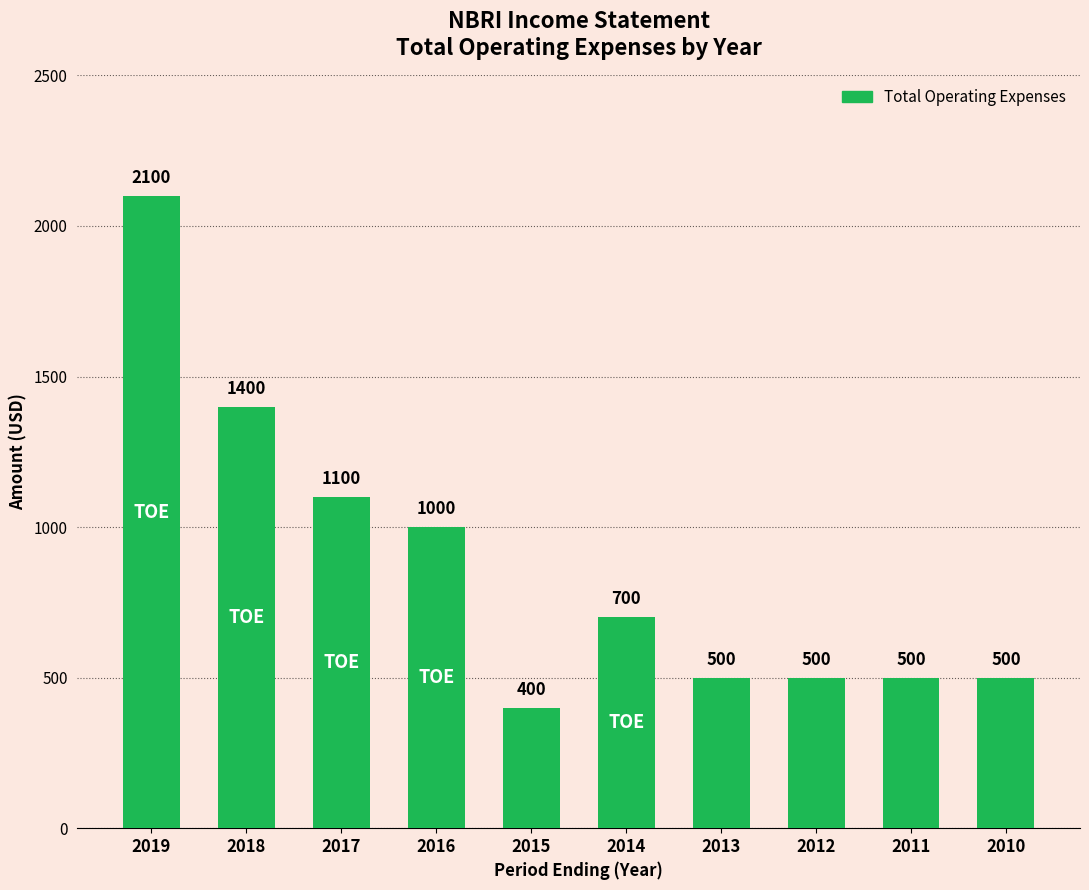

Reading left to right, list all the values displayed in this chart.

2019=2100	2018=1400	2017=1100	2016=1000	2015=400	2014=700	2013=500	2012=500	2011=500	2010=500